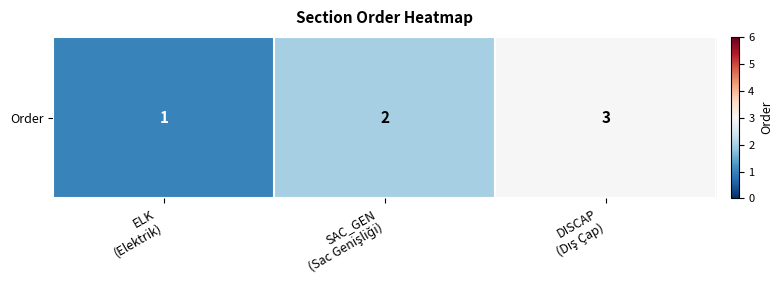

Between DISCAP
(Dış Çap) and ELK
(Elektrik), which is larger?

DISCAP
(Dış Çap)